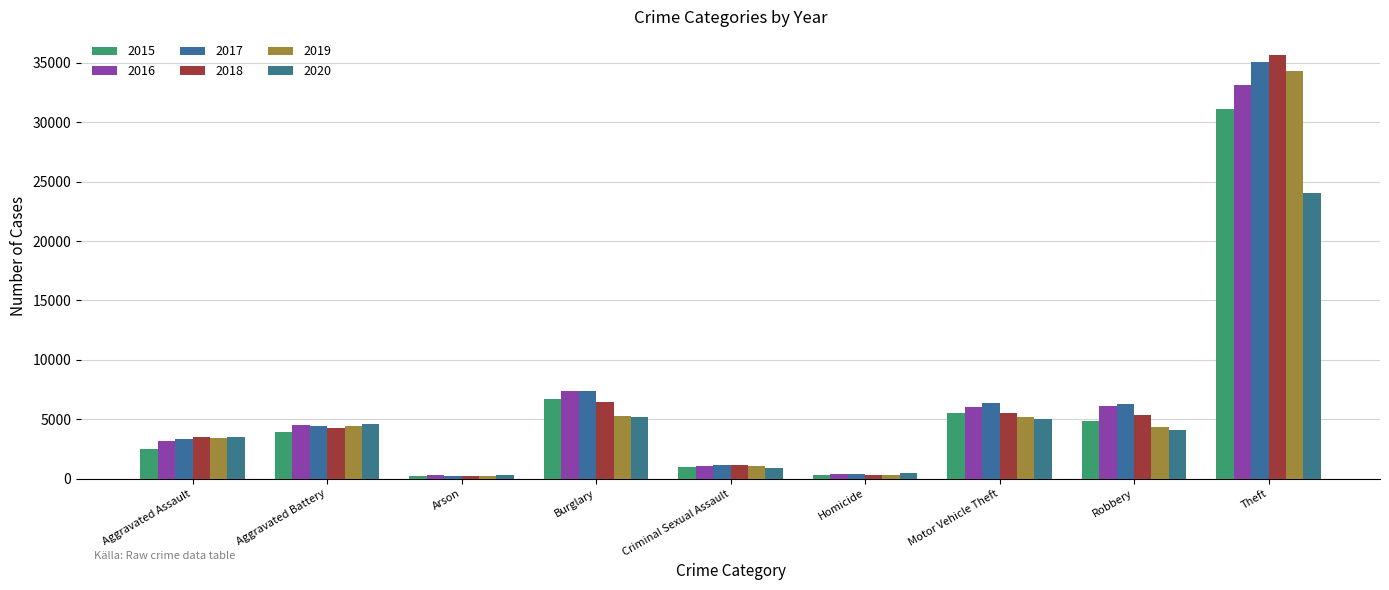

Which series changed the most between Homicide and Theft?

2018